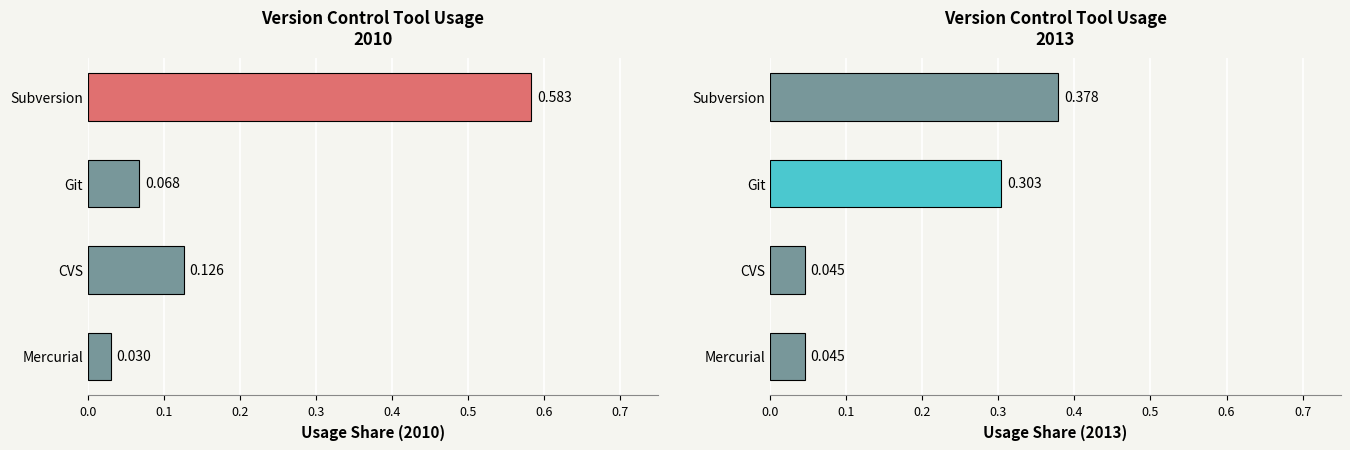

Which category has the highest value across all series?

Subversion